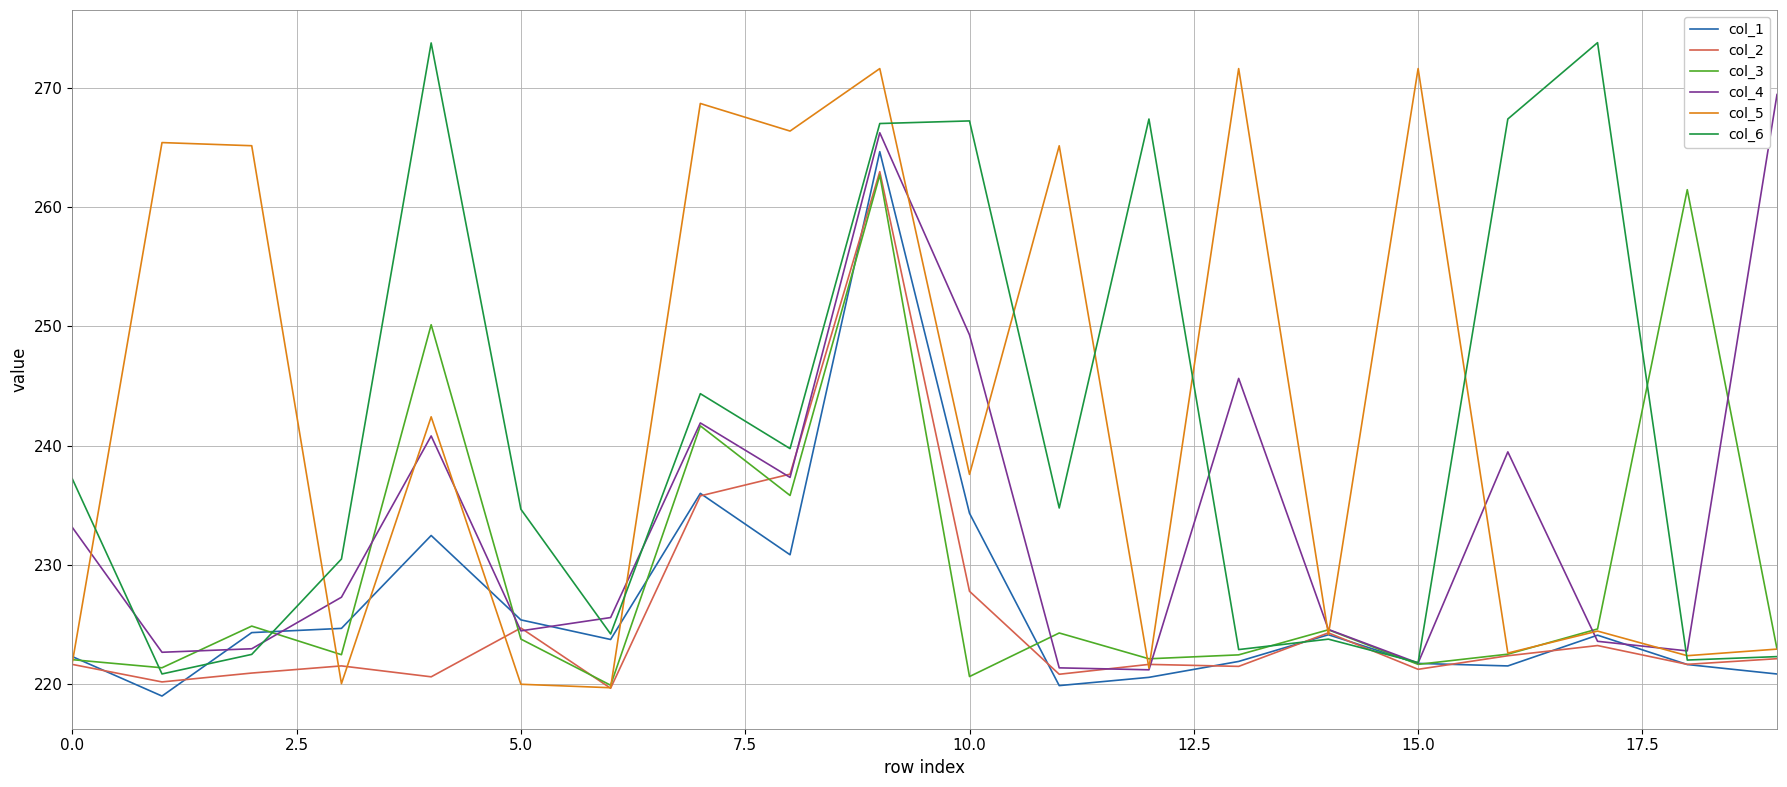

What is the maximum value for col_1?

264.6